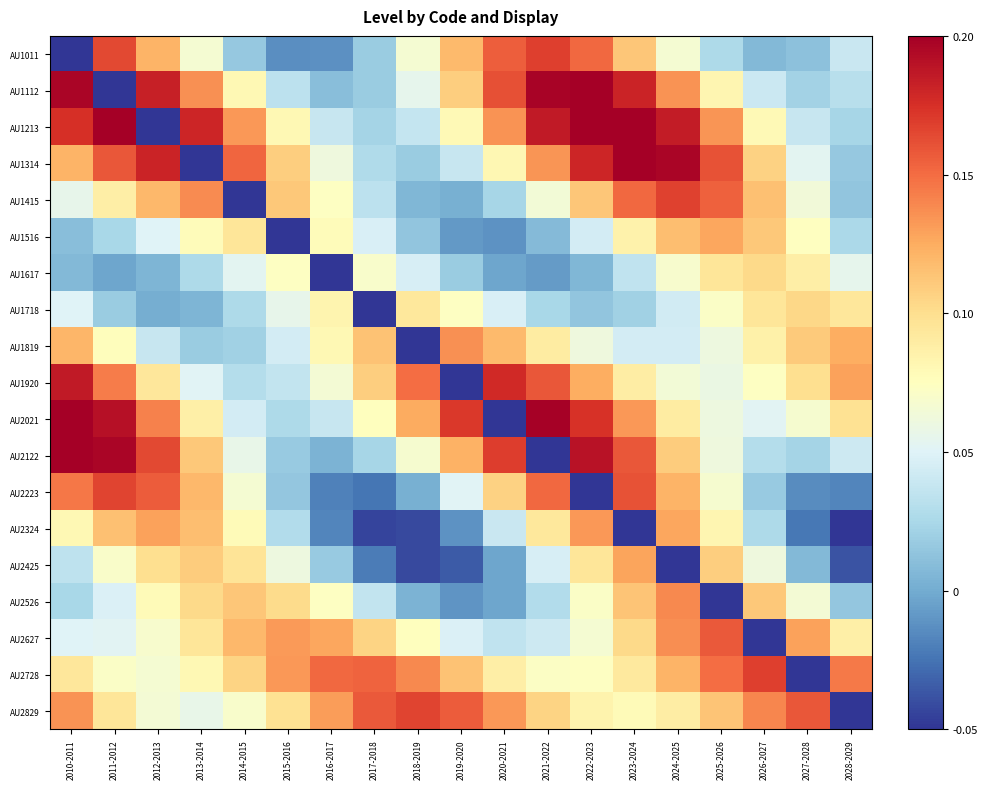

Reading left to right, transcribe all the data shown in this chart.

AU1011: 2010-2011=-0.1	2011-2012=0.2	2012-2013=0.1	2013-2014=0.1	2014-2015=0.0	2015-2016=-0.0	2016-2017=-0.0	2017-2018=0.0	2018-2019=0.1	2019-2020=0.1	2020-2021=0.2	2021-2022=0.2	2022-2023=0.2	2023-2024=0.1	2024-2025=0.1	2025-2026=0.0	2026-2027=0.0	2027-2028=0.0	2028-2029=0.0
AU1112: 2010-2011=0.2	2011-2012=-0.1	2012-2013=0.2	2013-2014=0.1	2014-2015=0.1	2015-2016=0.0	2016-2017=0.0	2017-2018=0.0	2018-2019=0.1	2019-2020=0.1	2020-2021=0.2	2021-2022=0.2	2022-2023=0.2	2023-2024=0.2	2024-2025=0.1	2025-2026=0.1	2026-2027=0.0	2027-2028=0.0	2028-2029=0.0
AU1213: 2010-2011=0.2	2011-2012=0.2	2012-2013=-0.1	2013-2014=0.2	2014-2015=0.1	2015-2016=0.1	2016-2017=0.0	2017-2018=0.0	2018-2019=0.0	2019-2020=0.1	2020-2021=0.1	2021-2022=0.2	2022-2023=0.2	2023-2024=0.2	2024-2025=0.2	2025-2026=0.1	2026-2027=0.1	2027-2028=0.0	2028-2029=0.0
AU1314: 2010-2011=0.1	2011-2012=0.2	2012-2013=0.2	2013-2014=-0.1	2014-2015=0.2	2015-2016=0.1	2016-2017=0.1	2017-2018=0.0	2018-2019=0.0	2019-2020=0.0	2020-2021=0.1	2021-2022=0.1	2022-2023=0.2	2023-2024=0.2	2024-2025=0.2	2025-2026=0.2	2026-2027=0.1	2027-2028=0.1	2028-2029=0.0
AU1415: 2010-2011=0.1	2011-2012=0.1	2012-2013=0.1	2013-2014=0.1	2014-2015=-0.1	2015-2016=0.1	2016-2017=0.1	2017-2018=0.0	2018-2019=0.0	2019-2020=0.0	2020-2021=0.0	2021-2022=0.1	2022-2023=0.1	2023-2024=0.2	2024-2025=0.2	2025-2026=0.2	2026-2027=0.1	2027-2028=0.1	2028-2029=0.0
AU1516: 2010-2011=0.0	2011-2012=0.0	2012-2013=0.1	2013-2014=0.1	2014-2015=0.1	2015-2016=-0.1	2016-2017=0.1	2017-2018=0.0	2018-2019=0.0	2019-2020=-0.0	2020-2021=-0.0	2021-2022=0.0	2022-2023=0.0	2023-2024=0.1	2024-2025=0.1	2025-2026=0.1	2026-2027=0.1	2027-2028=0.1	2028-2029=0.0
AU1617: 2010-2011=0.0	2011-2012=-0.0	2012-2013=0.0	2013-2014=0.0	2014-2015=0.1	2015-2016=0.1	2016-2017=-0.1	2017-2018=0.1	2018-2019=0.0	2019-2020=0.0	2020-2021=-0.0	2021-2022=-0.0	2022-2023=0.0	2023-2024=0.0	2024-2025=0.1	2025-2026=0.1	2026-2027=0.1	2027-2028=0.1	2028-2029=0.1
AU1718: 2010-2011=0.1	2011-2012=0.0	2012-2013=0.0	2013-2014=0.0	2014-2015=0.0	2015-2016=0.1	2016-2017=0.1	2017-2018=-0.1	2018-2019=0.1	2019-2020=0.1	2020-2021=0.0	2021-2022=0.0	2022-2023=0.0	2023-2024=0.0	2024-2025=0.0	2025-2026=0.1	2026-2027=0.1	2027-2028=0.1	2028-2029=0.1
AU1819: 2010-2011=0.1	2011-2012=0.1	2012-2013=0.0	2013-2014=0.0	2014-2015=0.0	2015-2016=0.0	2016-2017=0.1	2017-2018=0.1	2018-2019=-0.1	2019-2020=0.1	2020-2021=0.1	2021-2022=0.1	2022-2023=0.1	2023-2024=0.0	2024-2025=0.0	2025-2026=0.1	2026-2027=0.1	2027-2028=0.1	2028-2029=0.1
AU1920: 2010-2011=0.2	2011-2012=0.1	2012-2013=0.1	2013-2014=0.1	2014-2015=0.0	2015-2016=0.0	2016-2017=0.1	2017-2018=0.1	2018-2019=0.1	2019-2020=-0.1	2020-2021=0.2	2021-2022=0.2	2022-2023=0.1	2023-2024=0.1	2024-2025=0.1	2025-2026=0.1	2026-2027=0.1	2027-2028=0.1	2028-2029=0.1
AU2021: 2010-2011=0.2	2011-2012=0.2	2012-2013=0.1	2013-2014=0.1	2014-2015=0.0	2015-2016=0.0	2016-2017=0.0	2017-2018=0.1	2018-2019=0.1	2019-2020=0.2	2020-2021=-0.1	2021-2022=0.2	2022-2023=0.2	2023-2024=0.1	2024-2025=0.1	2025-2026=0.1	2026-2027=0.1	2027-2028=0.1	2028-2029=0.1
AU2122: 2010-2011=0.2	2011-2012=0.2	2012-2013=0.2	2013-2014=0.1	2014-2015=0.1	2015-2016=0.0	2016-2017=0.0	2017-2018=0.0	2018-2019=0.1	2019-2020=0.1	2020-2021=0.2	2021-2022=-0.1	2022-2023=0.2	2023-2024=0.2	2024-2025=0.1	2025-2026=0.1	2026-2027=0.0	2027-2028=0.0	2028-2029=0.0
AU2223: 2010-2011=0.1	2011-2012=0.2	2012-2013=0.2	2013-2014=0.1	2014-2015=0.1	2015-2016=0.0	2016-2017=-0.0	2017-2018=-0.0	2018-2019=0.0	2019-2020=0.1	2020-2021=0.1	2021-2022=0.2	2022-2023=-0.1	2023-2024=0.2	2024-2025=0.1	2025-2026=0.1	2026-2027=0.0	2027-2028=-0.0	2028-2029=-0.0
AU2324: 2010-2011=0.1	2011-2012=0.1	2012-2013=0.1	2013-2014=0.1	2014-2015=0.1	2015-2016=0.0	2016-2017=-0.0	2017-2018=-0.0	2018-2019=-0.0	2019-2020=-0.0	2020-2021=0.0	2021-2022=0.1	2022-2023=0.1	2023-2024=-0.1	2024-2025=0.1	2025-2026=0.1	2026-2027=0.0	2027-2028=-0.0	2028-2029=-0.0
AU2425: 2010-2011=0.0	2011-2012=0.1	2012-2013=0.1	2013-2014=0.1	2014-2015=0.1	2015-2016=0.1	2016-2017=0.0	2017-2018=-0.0	2018-2019=-0.0	2019-2020=-0.0	2020-2021=-0.0	2021-2022=0.0	2022-2023=0.1	2023-2024=0.1	2024-2025=-0.1	2025-2026=0.1	2026-2027=0.1	2027-2028=0.0	2028-2029=-0.0
AU2526: 2010-2011=0.0	2011-2012=0.0	2012-2013=0.1	2013-2014=0.1	2014-2015=0.1	2015-2016=0.1	2016-2017=0.1	2017-2018=0.0	2018-2019=0.0	2019-2020=-0.0	2020-2021=-0.0	2021-2022=0.0	2022-2023=0.1	2023-2024=0.1	2024-2025=0.1	2025-2026=-0.1	2026-2027=0.1	2027-2028=0.1	2028-2029=0.0
AU2627: 2010-2011=0.1	2011-2012=0.1	2012-2013=0.1	2013-2014=0.1	2014-2015=0.1	2015-2016=0.1	2016-2017=0.1	2017-2018=0.1	2018-2019=0.1	2019-2020=0.0	2020-2021=0.0	2021-2022=0.0	2022-2023=0.1	2023-2024=0.1	2024-2025=0.1	2025-2026=0.2	2026-2027=-0.1	2027-2028=0.1	2028-2029=0.1
AU2728: 2010-2011=0.1	2011-2012=0.1	2012-2013=0.1	2013-2014=0.1	2014-2015=0.1	2015-2016=0.1	2016-2017=0.2	2017-2018=0.2	2018-2019=0.1	2019-2020=0.1	2020-2021=0.1	2021-2022=0.1	2022-2023=0.1	2023-2024=0.1	2024-2025=0.1	2025-2026=0.2	2026-2027=0.2	2027-2028=-0.1	2028-2029=0.1
AU2829: 2010-2011=0.1	2011-2012=0.1	2012-2013=0.1	2013-2014=0.1	2014-2015=0.1	2015-2016=0.1	2016-2017=0.1	2017-2018=0.2	2018-2019=0.2	2019-2020=0.2	2020-2021=0.1	2021-2022=0.1	2022-2023=0.1	2023-2024=0.1	2024-2025=0.1	2025-2026=0.1	2026-2027=0.1	2027-2028=0.2	2028-2029=-0.1